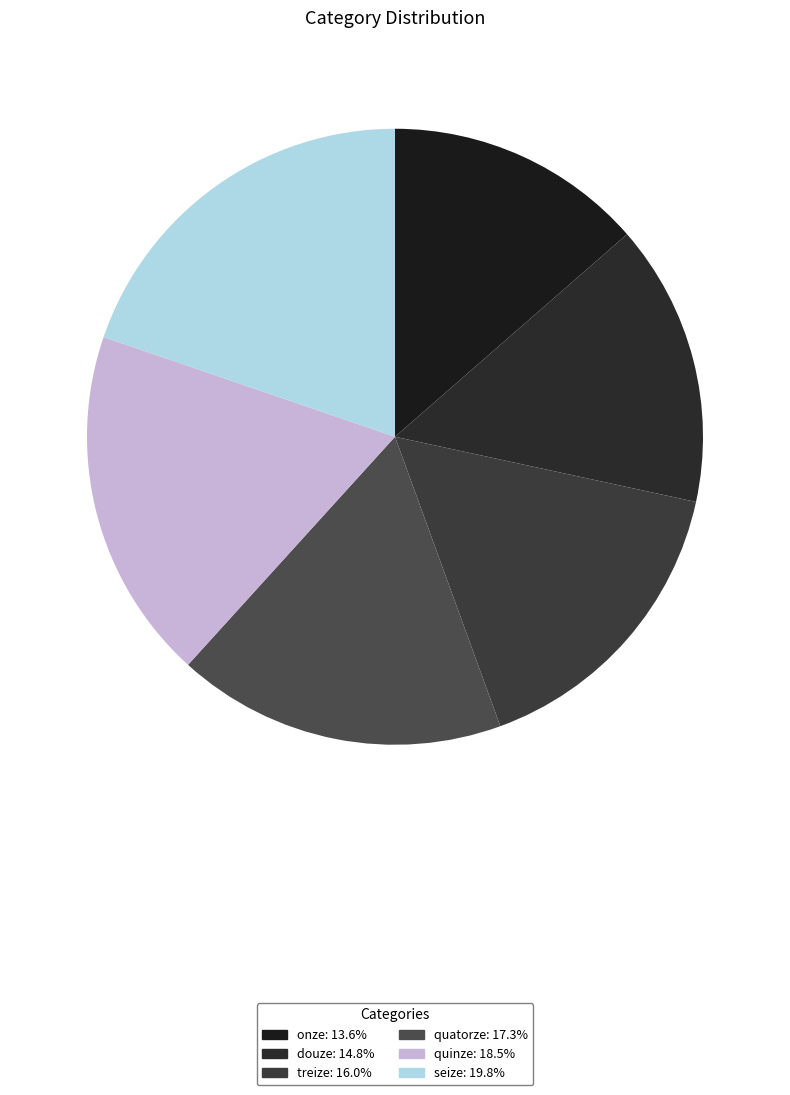

How many slices are in this pie chart?

6